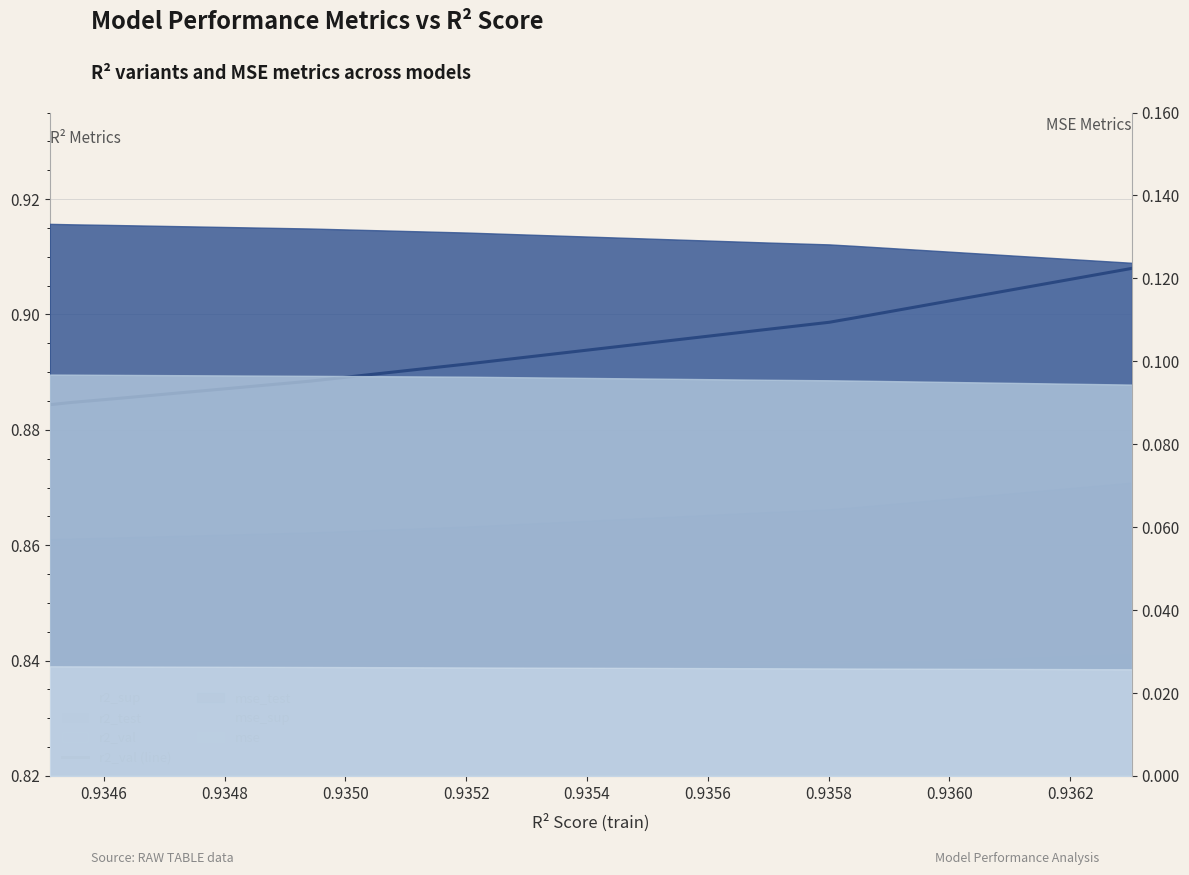

Count the values in the range 0 to 1.

10